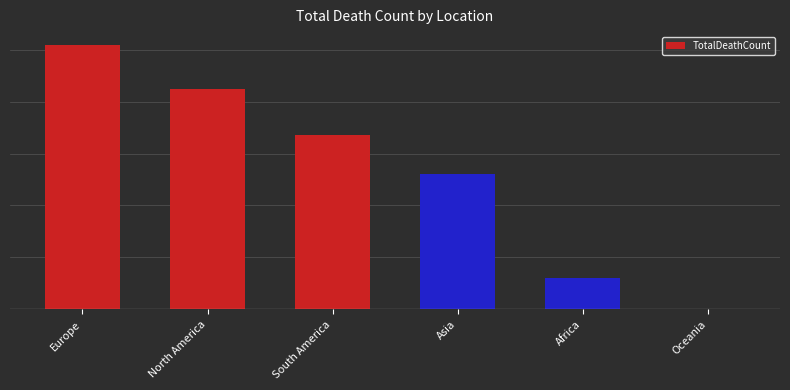

Reading left to right, extract all data points from this chart.

Europe=1016750	North America=847942	South America=672415	Asia=520269	Africa=121784	Oceania=1046